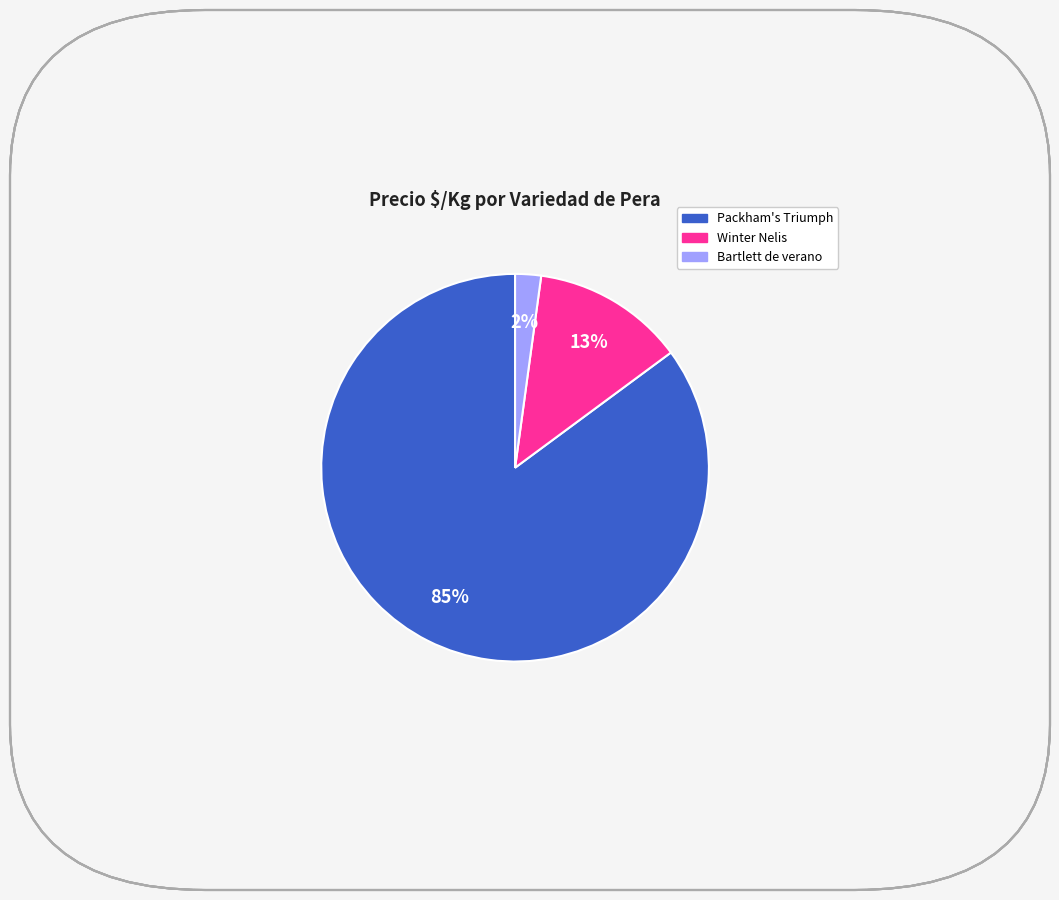

Between Packham's Triumph and Bartlett de verano, which is larger?

Packham's Triumph